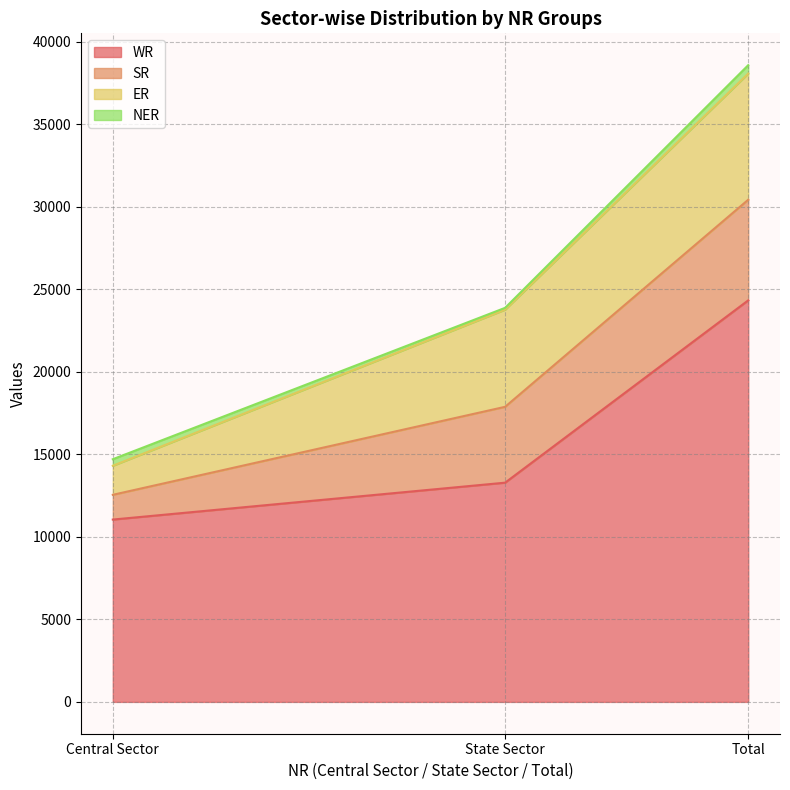

True or false: NER has a value of 398 at Central Sector.

True